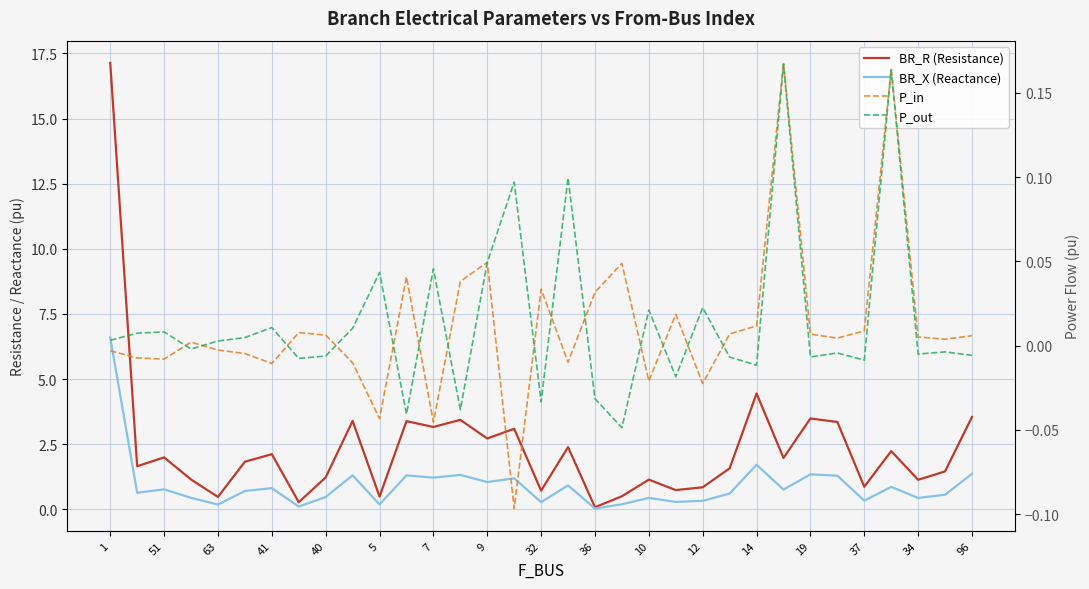

The value of P_out at 27 is -0.0. True or false?

False